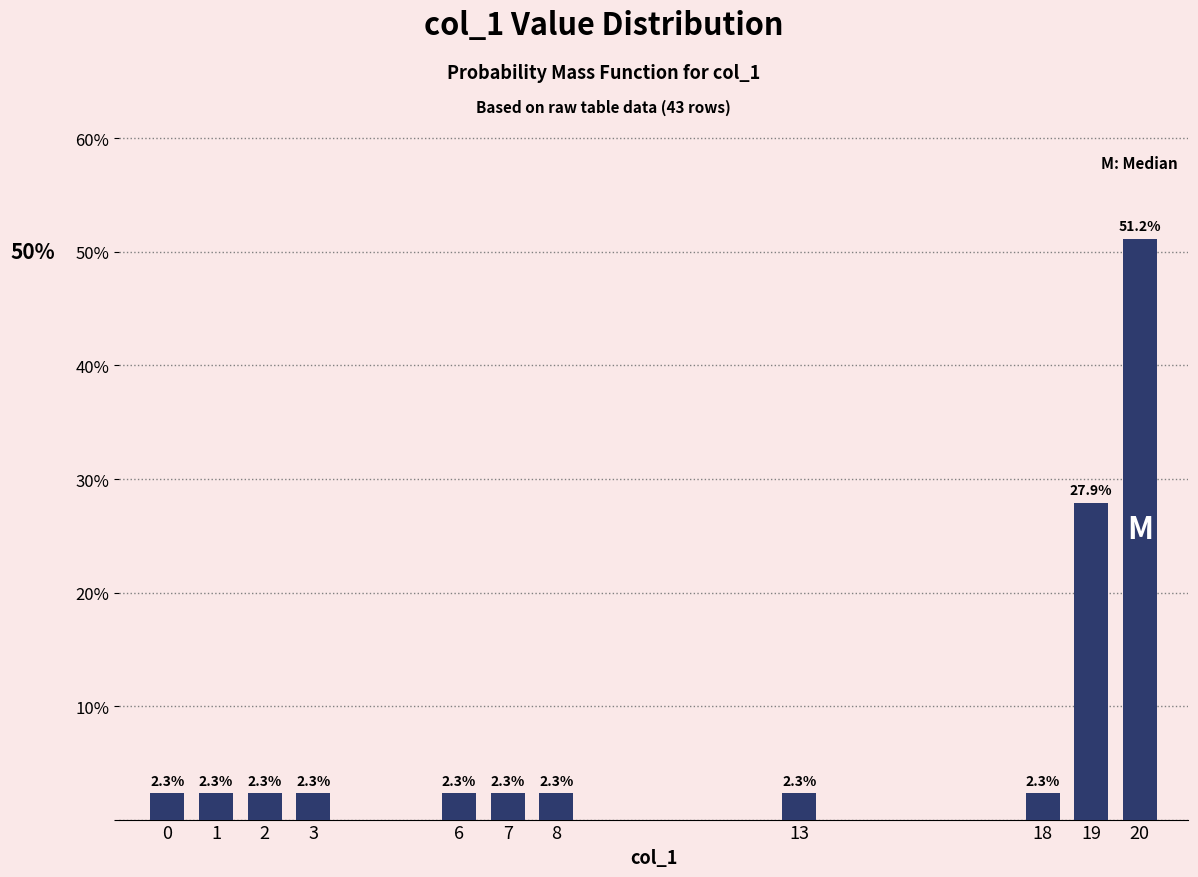

Does the chart contain any negative values?

No